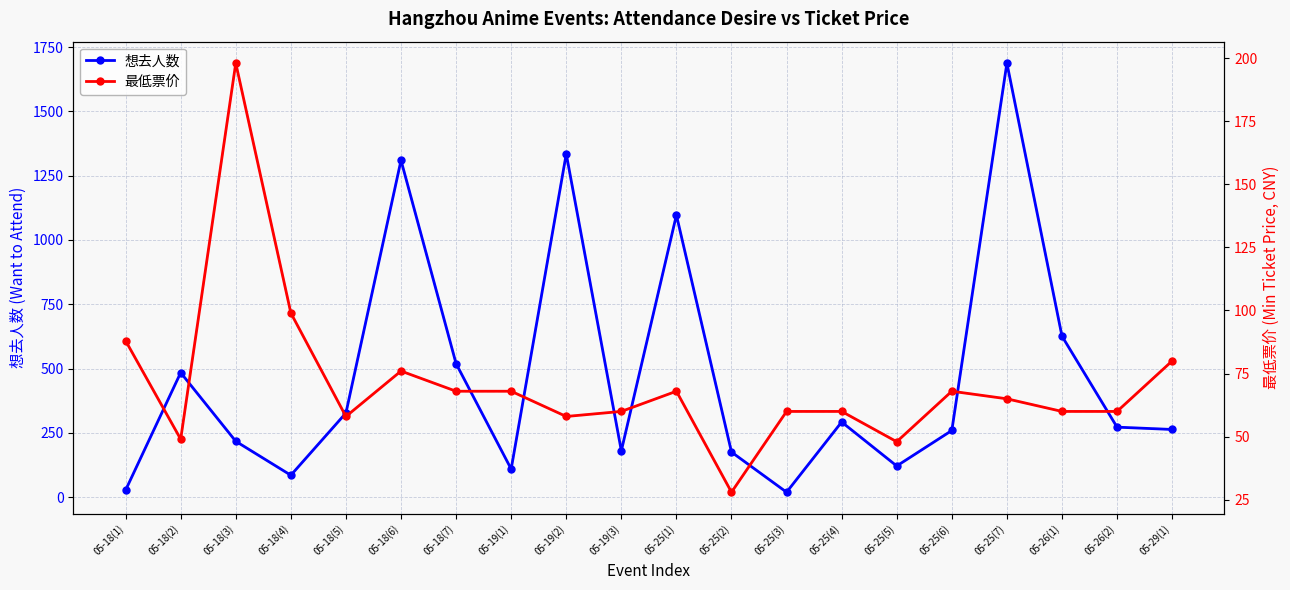

Reading left to right, extract all data points from this chart.

想去人数: 05-18(1)=27	05-18(2)=484	05-18(3)=217	05-18(4)=85	05-18(5)=327	05-18(6)=1310	05-18(7)=519	05-19(1)=109	05-19(2)=1335	05-19(3)=180	05-25(1)=1097	05-25(2)=175	05-25(3)=19	05-25(4)=292	05-25(5)=121	05-25(6)=259	05-25(7)=1688	05-26(1)=626	05-26(2)=272	05-29(1)=263
最低票价: 05-18(1)=88	05-18(2)=49	05-18(3)=198	05-18(4)=99	05-18(5)=58	05-18(6)=76	05-18(7)=68	05-19(1)=68	05-19(2)=58	05-19(3)=60	05-25(1)=68	05-25(2)=28	05-25(3)=60	05-25(4)=60	05-25(5)=48	05-25(6)=68	05-25(7)=65	05-26(1)=60	05-26(2)=60	05-29(1)=80